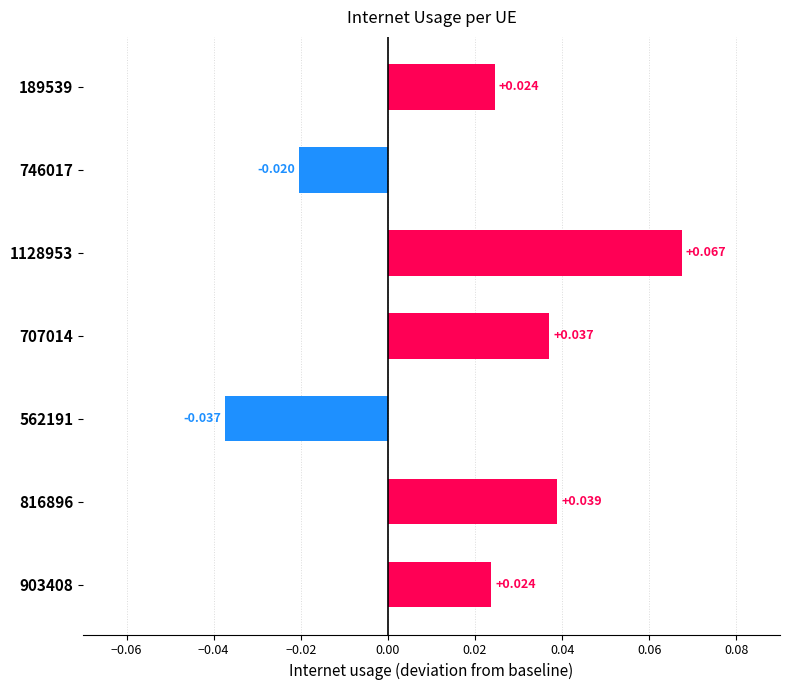

How many positive values are there?

5